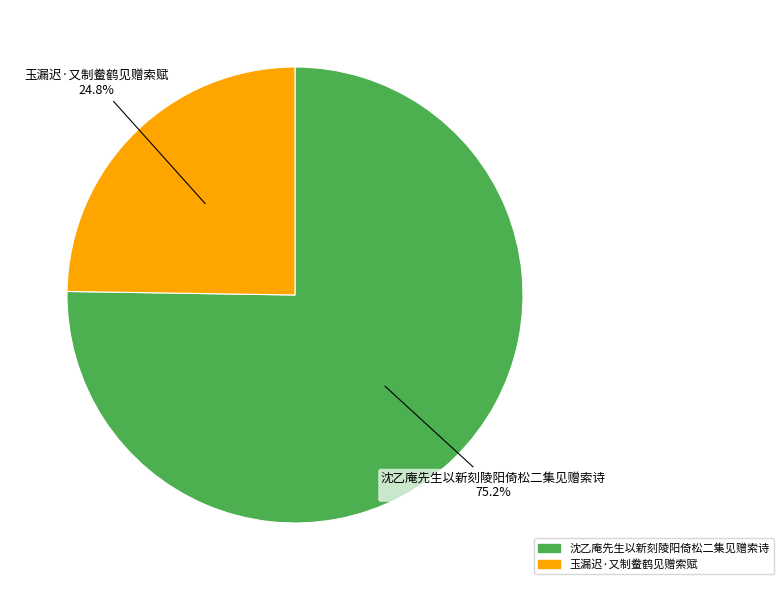

To the nearest percent, what percentage of the pie is 玉漏迟·又制鲞鹤见赠索赋?

25%